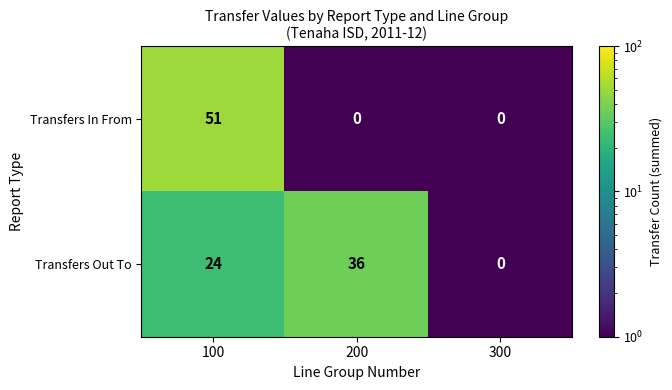

Reading left to right, transcribe all the data shown in this chart.

Transfers In From: 51	0	0
Transfers Out To: 24	36	0